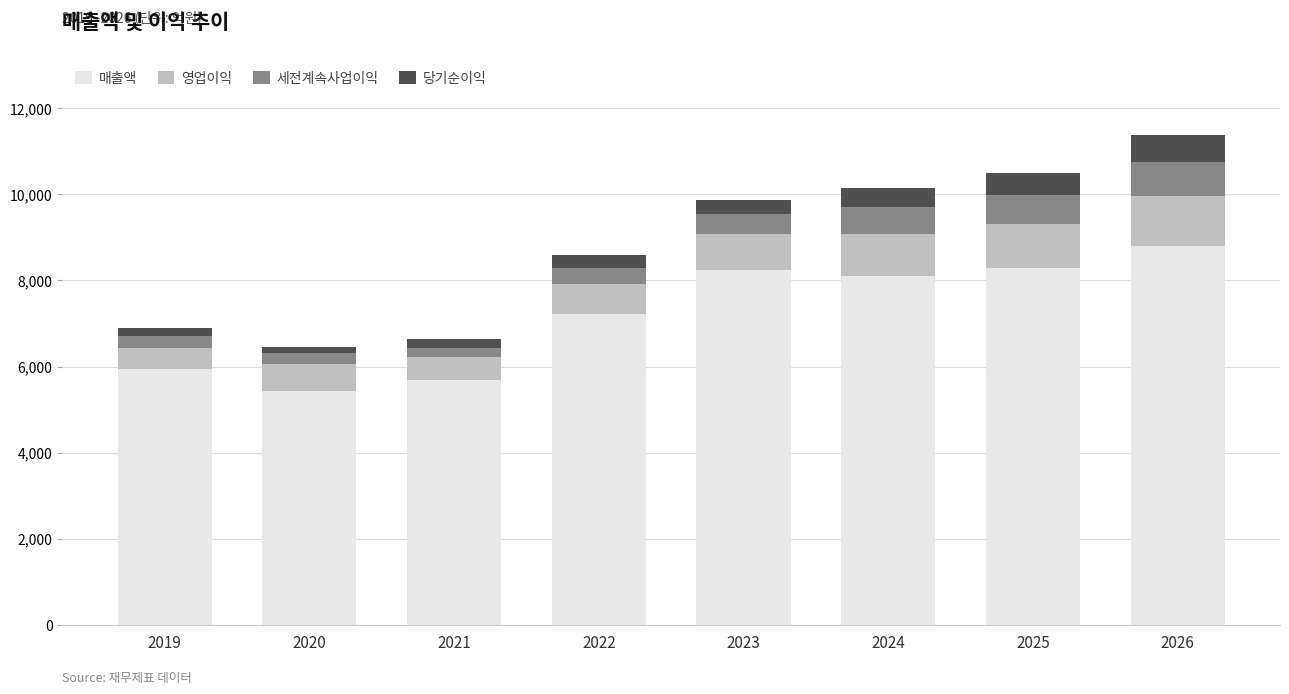

What is the highest value of the 매출액 series?

8800